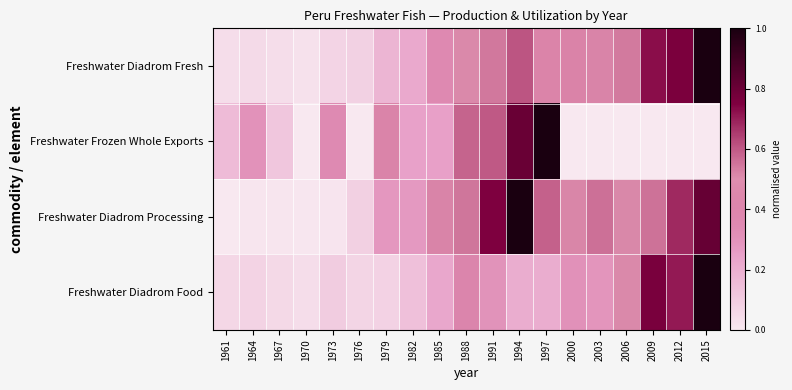

Rank the series by their average value, from lowest to highest.

Freshwater Frozen Whole Exports, Freshwater Diadrom Food, Freshwater Diadrom Fresh, Freshwater Diadrom Processing